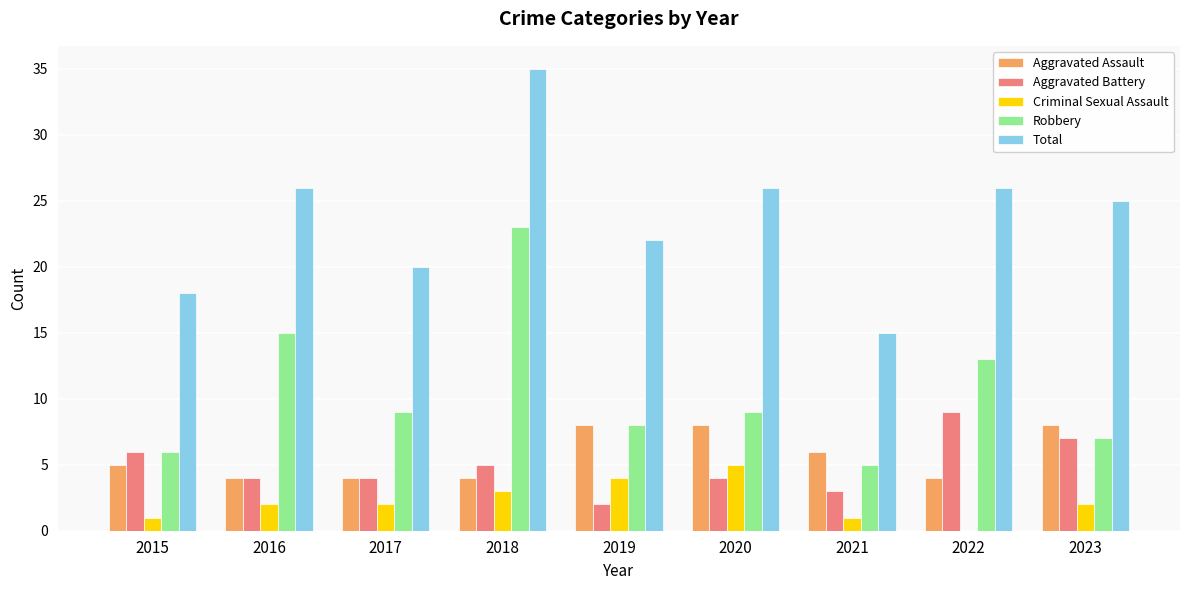

Which series changed the most between 2018 and 2022?

Robbery